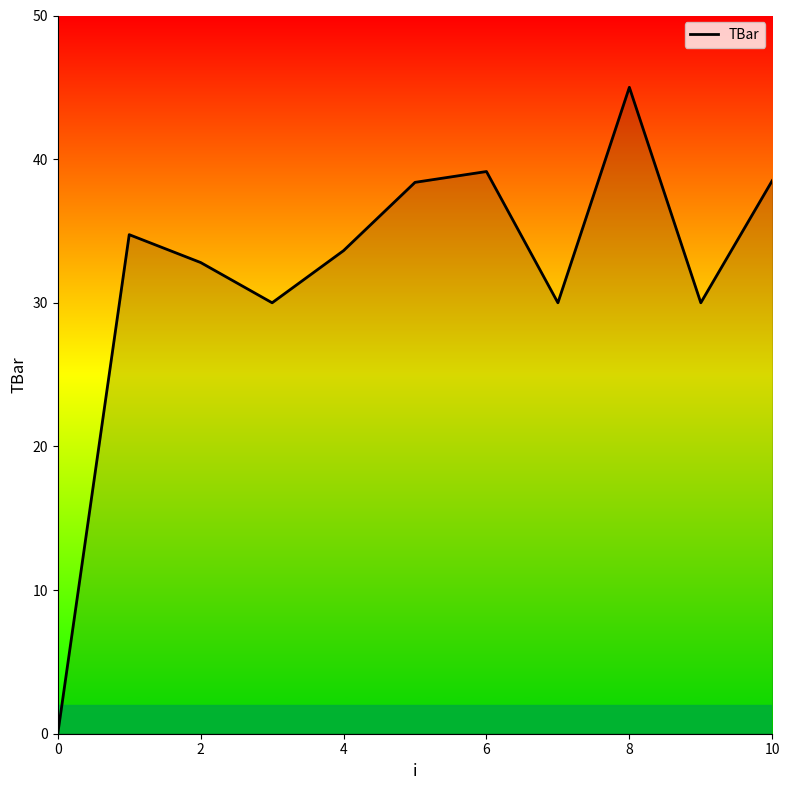

What is the difference between the maximum and minimum values?

45.0